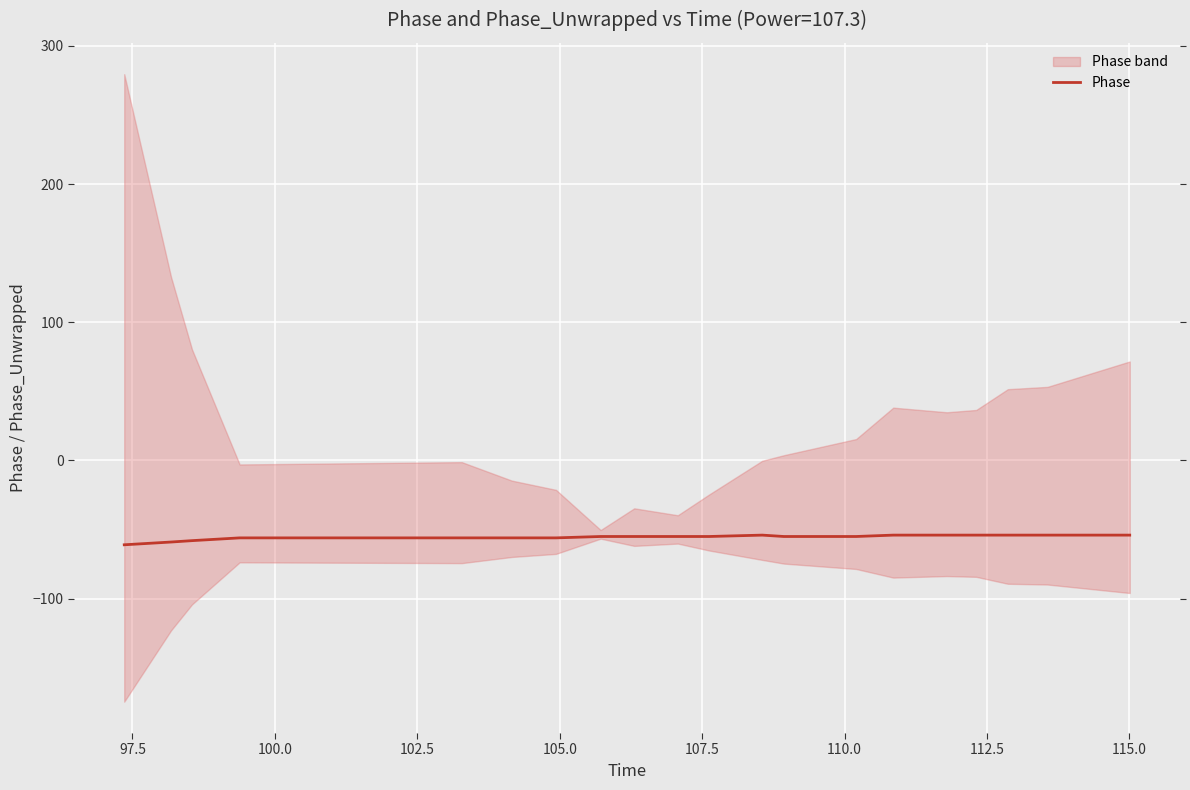

What is the minimum value for Phase?

-61